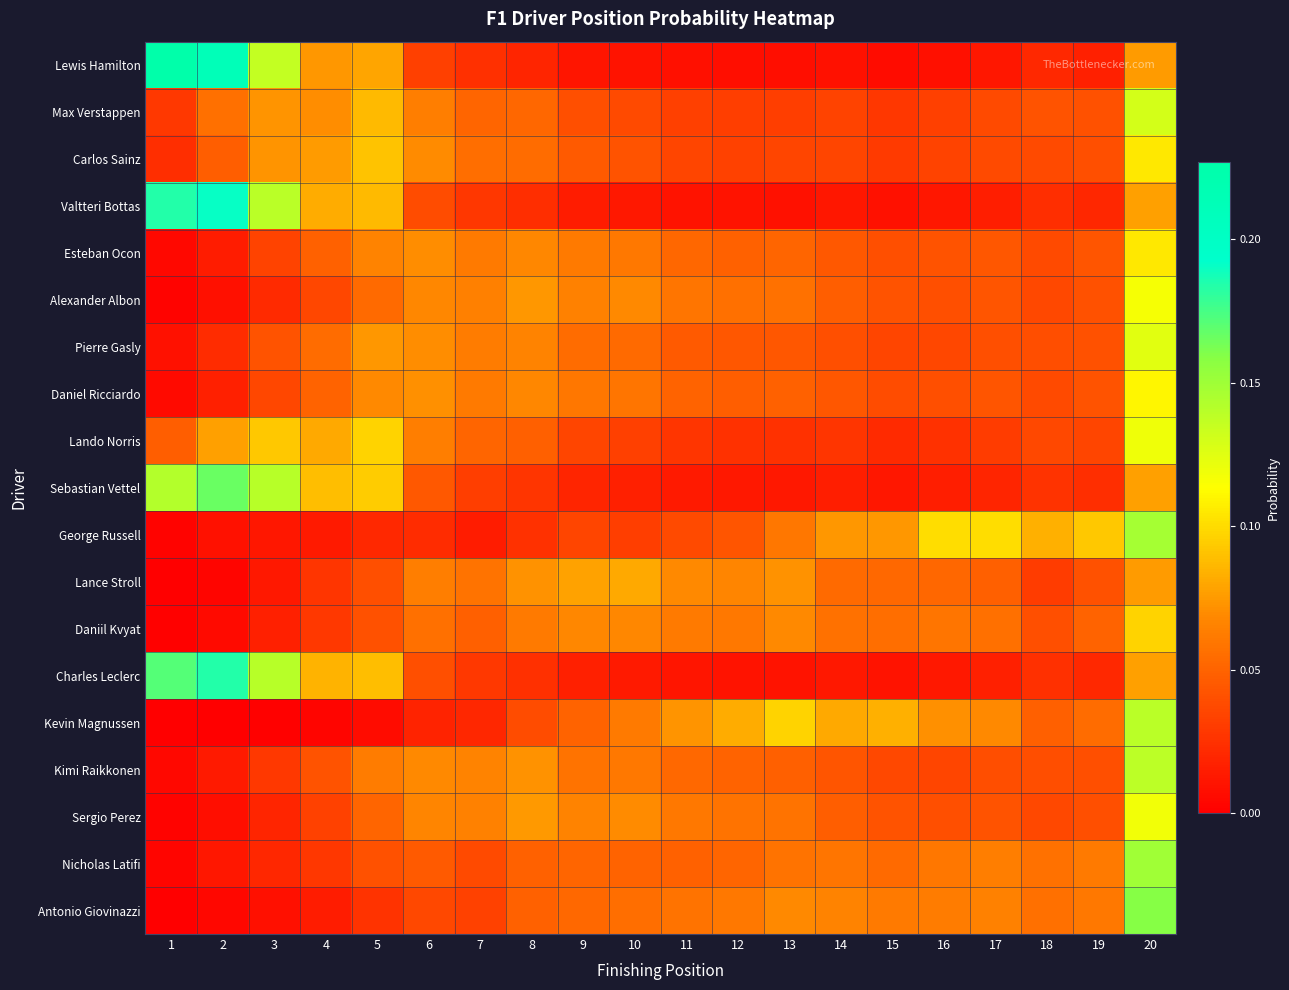

Reading right to left, what are all the values shown in this chart?

Lewis Hamilton: 20=0.1	19=0.0	18=0.0	17=0.0	16=0.0	15=0.0	14=0.0	13=0.0	12=0.0	11=0.0	10=0.0	9=0.0	8=0.0	7=0.0	6=0.0	5=0.1	4=0.1	3=0.1	2=0.2	1=0.2
Max Verstappen: 20=0.1	19=0.0	18=0.0	17=0.0	16=0.0	15=0.0	14=0.0	13=0.0	12=0.0	11=0.0	10=0.0	9=0.0	8=0.1	7=0.1	6=0.1	5=0.1	4=0.1	3=0.1	2=0.1	1=0.0
Carlos Sainz: 20=0.1	19=0.0	18=0.0	17=0.0	16=0.0	15=0.0	14=0.0	13=0.0	12=0.0	11=0.0	10=0.0	9=0.0	8=0.1	7=0.1	6=0.1	5=0.1	4=0.1	3=0.1	2=0.0	1=0.0
Valtteri Bottas: 20=0.1	19=0.0	18=0.0	17=0.0	16=0.0	15=0.0	14=0.0	13=0.0	12=0.0	11=0.0	10=0.0	9=0.0	8=0.0	7=0.0	6=0.0	5=0.1	4=0.1	3=0.1	2=0.2	1=0.2
Esteban Ocon: 20=0.1	19=0.0	18=0.0	17=0.0	16=0.0	15=0.0	14=0.0	13=0.1	12=0.0	11=0.1	10=0.1	9=0.1	8=0.1	7=0.1	6=0.1	5=0.1	4=0.0	3=0.0	2=0.0	1=0.0
Alexander Albon: 20=0.1	19=0.0	18=0.0	17=0.0	16=0.0	15=0.0	14=0.0	13=0.1	12=0.1	11=0.1	10=0.1	9=0.1	8=0.1	7=0.1	6=0.1	5=0.1	4=0.0	3=0.0	2=0.0	1=0.0
Pierre Gasly: 20=0.1	19=0.0	18=0.0	17=0.0	16=0.0	15=0.0	14=0.0	13=0.0	12=0.0	11=0.0	10=0.1	9=0.1	8=0.1	7=0.1	6=0.1	5=0.1	4=0.1	3=0.0	2=0.0	1=0.0
Daniel Ricciardo: 20=0.1	19=0.0	18=0.0	17=0.0	16=0.0	15=0.0	14=0.0	13=0.0	12=0.0	11=0.1	10=0.1	9=0.1	8=0.1	7=0.1	6=0.1	5=0.1	4=0.1	3=0.0	2=0.0	1=0.0
Lando Norris: 20=0.1	19=0.0	18=0.0	17=0.0	16=0.0	15=0.0	14=0.0	13=0.0	12=0.0	11=0.0	10=0.0	9=0.0	8=0.0	7=0.1	6=0.1	5=0.1	4=0.1	3=0.1	2=0.1	1=0.0
Sebastian Vettel: 20=0.1	19=0.0	18=0.0	17=0.0	16=0.0	15=0.0	14=0.0	13=0.0	12=0.0	11=0.0	10=0.0	9=0.0	8=0.0	7=0.0	6=0.0	5=0.1	4=0.1	3=0.1	2=0.2	1=0.1
George Russell: 20=0.1	19=0.1	18=0.1	17=0.1	16=0.1	15=0.1	14=0.1	13=0.1	12=0.0	11=0.0	10=0.0	9=0.0	8=0.0	7=0.0	6=0.0	5=0.0	4=0.0	3=0.0	2=0.0	1=0.0
Lance Stroll: 20=0.1	19=0.0	18=0.0	17=0.0	16=0.1	15=0.1	14=0.1	13=0.1	12=0.1	11=0.1	10=0.1	9=0.1	8=0.1	7=0.1	6=0.1	5=0.0	4=0.0	3=0.0	2=0.0	1=0.0
Daniil Kvyat: 20=0.1	19=0.1	18=0.0	17=0.1	16=0.1	15=0.1	14=0.1	13=0.1	12=0.1	11=0.1	10=0.1	9=0.1	8=0.1	7=0.0	6=0.1	5=0.0	4=0.0	3=0.0	2=0.0	1=0.0
Charles Leclerc: 20=0.1	19=0.0	18=0.0	17=0.0	16=0.0	15=0.0	14=0.0	13=0.0	12=0.0	11=0.0	10=0.0	9=0.0	8=0.0	7=0.0	6=0.0	5=0.1	4=0.1	3=0.1	2=0.2	1=0.2
Kevin Magnussen: 20=0.1	19=0.1	18=0.0	17=0.1	16=0.1	15=0.1	14=0.1	13=0.1	12=0.1	11=0.1	10=0.1	9=0.1	8=0.0	7=0.0	6=0.0	5=0.0	4=0.0	3=0.0	2=0.0	1=0.0
Kimi Raikkonen: 20=0.1	19=0.0	18=0.0	17=0.0	16=0.0	15=0.0	14=0.0	13=0.0	12=0.0	11=0.1	10=0.1	9=0.1	8=0.1	7=0.1	6=0.1	5=0.1	4=0.0	3=0.0	2=0.0	1=0.0
Sergio Perez: 20=0.1	19=0.0	18=0.0	17=0.0	16=0.0	15=0.0	14=0.0	13=0.1	12=0.1	11=0.1	10=0.1	9=0.1	8=0.1	7=0.1	6=0.1	5=0.1	4=0.0	3=0.0	2=0.0	1=0.0
Nicholas Latifi: 20=0.1	19=0.1	18=0.1	17=0.1	16=0.1	15=0.1	14=0.1	13=0.1	12=0.1	11=0.0	10=0.1	9=0.1	8=0.0	7=0.0	6=0.0	5=0.0	4=0.0	3=0.0	2=0.0	1=0.0
Antonio Giovinazzi: 20=0.2	19=0.1	18=0.1	17=0.1	16=0.1	15=0.1	14=0.1	13=0.1	12=0.1	11=0.1	10=0.1	9=0.1	8=0.0	7=0.0	6=0.0	5=0.0	4=0.0	3=0.0	2=0.0	1=0.0